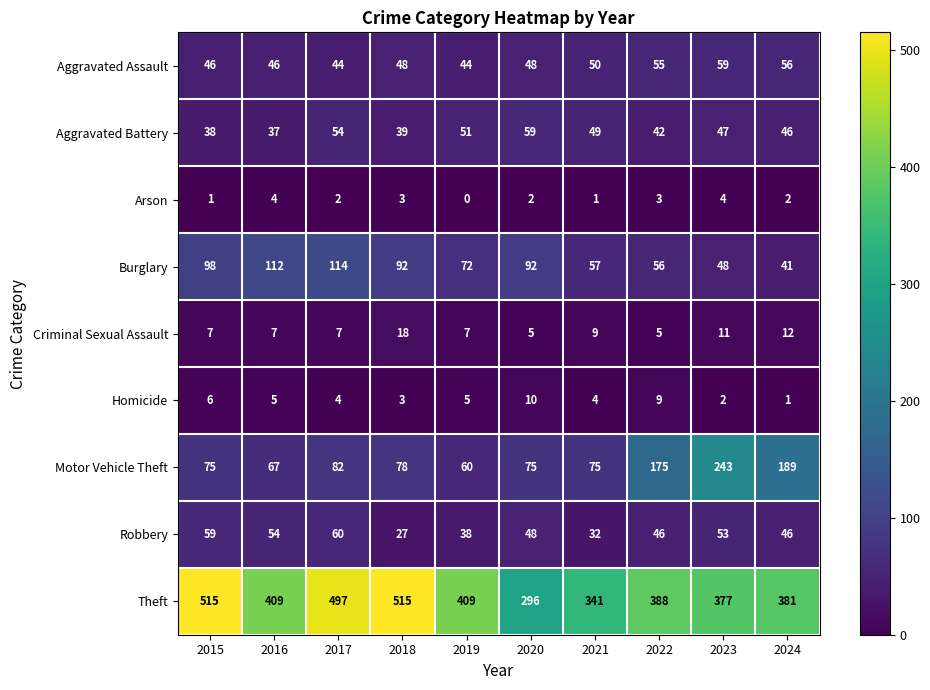

How many values in the Robbery series are below 48?

5